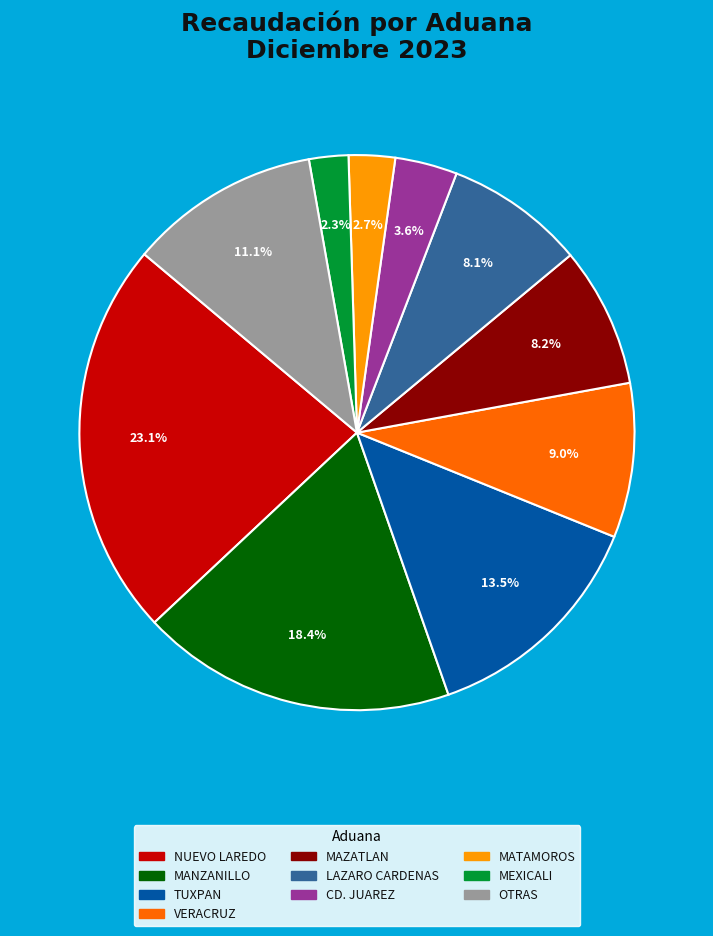

Is there any slice that represents more than half of the pie?

No